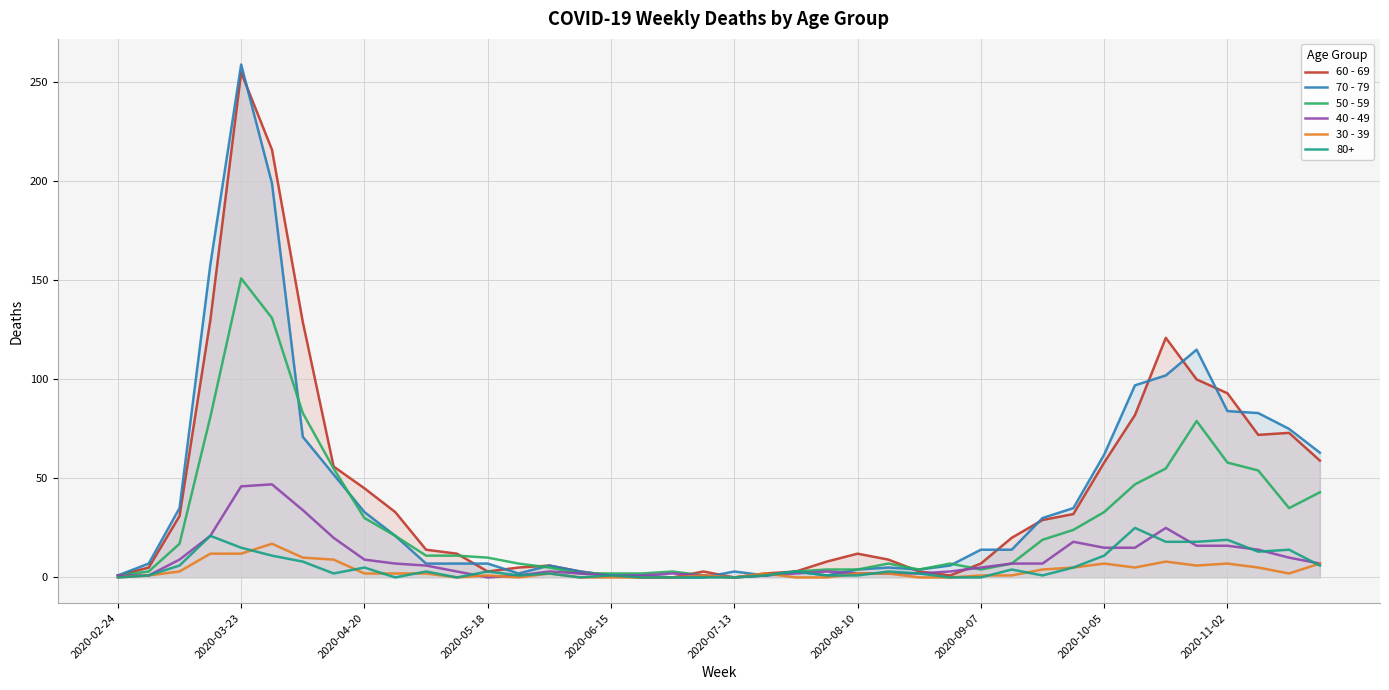

What is the difference between the highest and lowest values at 35?

109